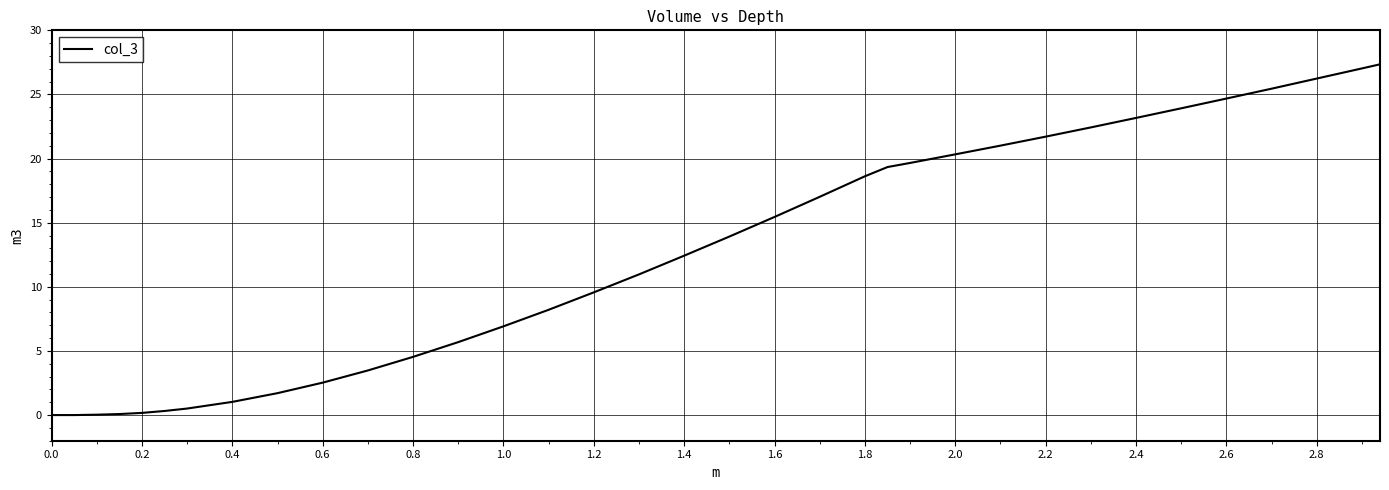

What is the greatest value displayed?

27.4